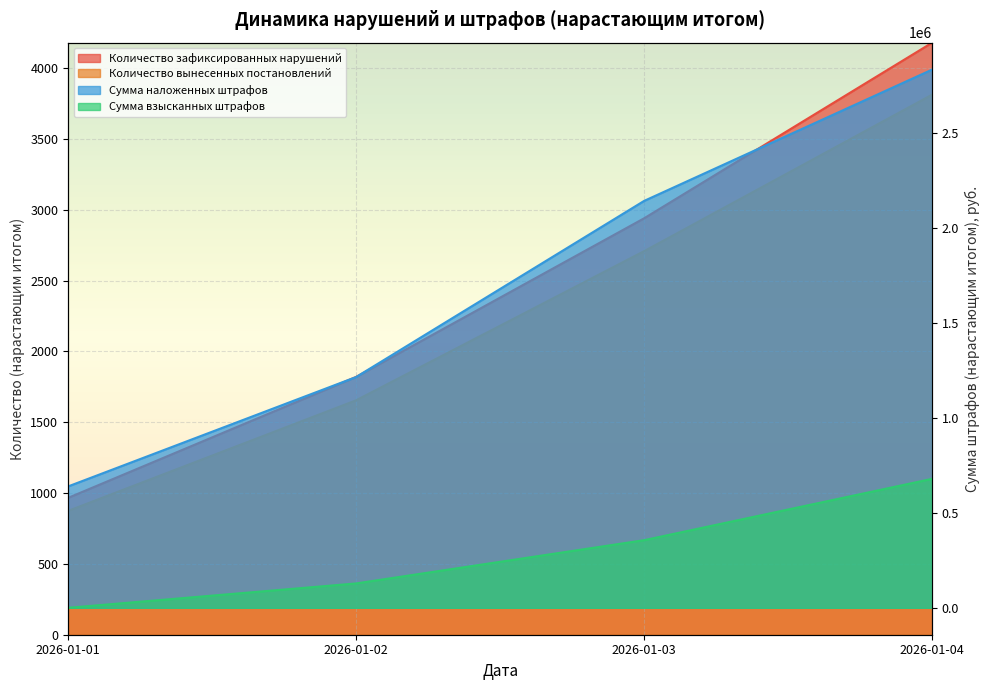

True or false: Количество вынесенных постановлений has a value of 1535 at 2026-01-03.

False